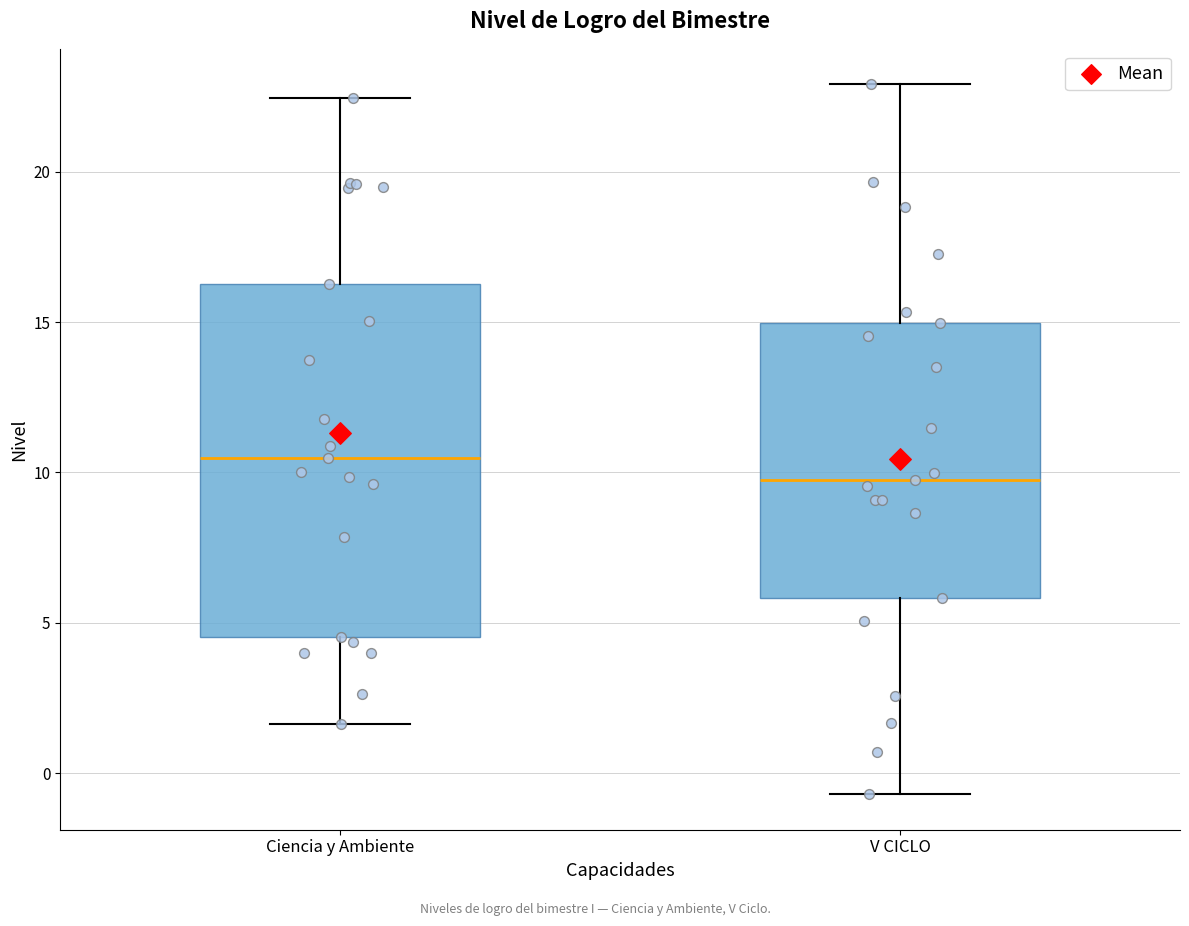

Reading left to right, read every box against the y-axis: the position of its median line, the range the box covers, and the ends of its whiskers. The values are not printed on the chart, so give them approximately, as read against the axis.

Ciencia y Ambiente: median 10.5, box 4.5 to 16.5, whiskers 1.5 to 22.5
V CICLO: median 9.5, box 6.0 to 15.0, whiskers -0.5 to 23.0